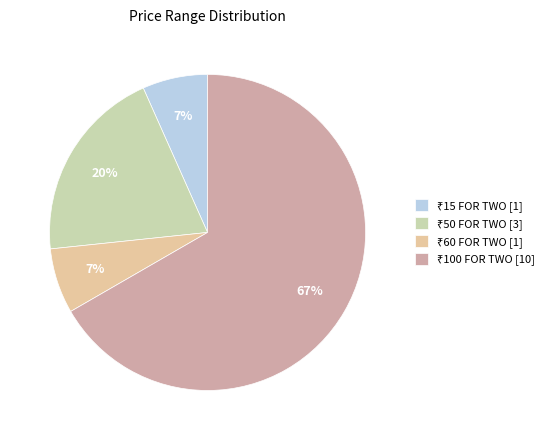

How much of the chart is everything except ₹50 FOR TWO?

80.0%